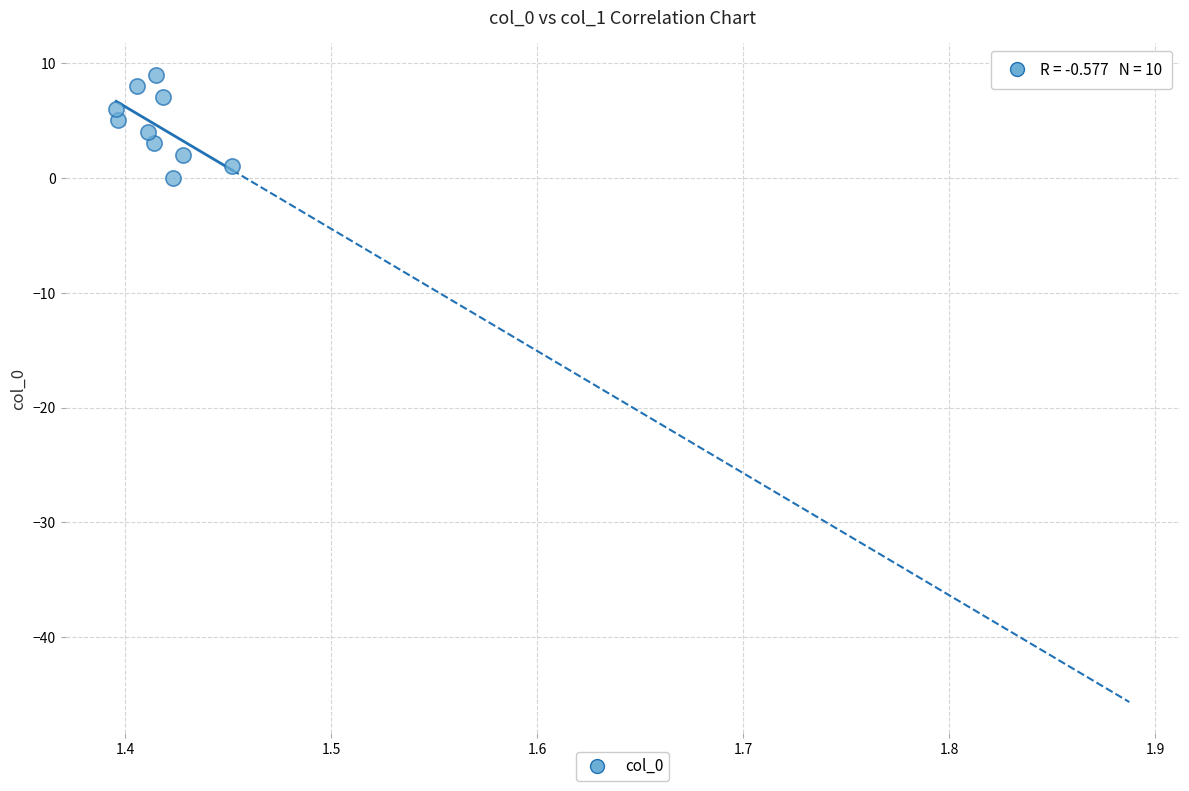

What is the range of Y values (max minus min)?

9